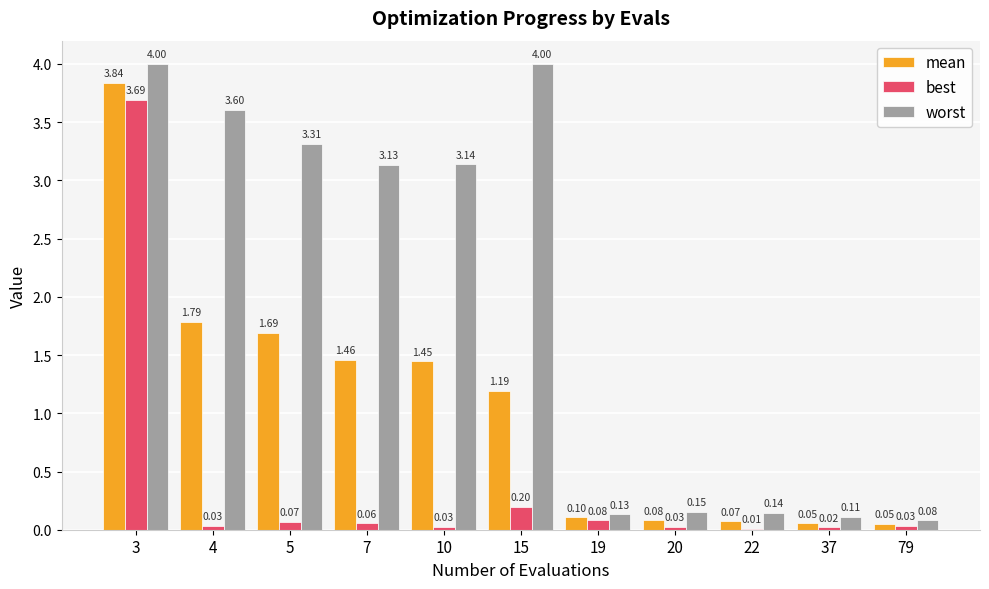

What is the sum of the worst values at 10 and 20?

3.3